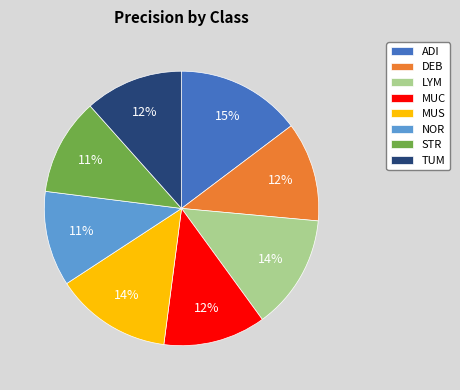

How many slices are in this pie chart?

8